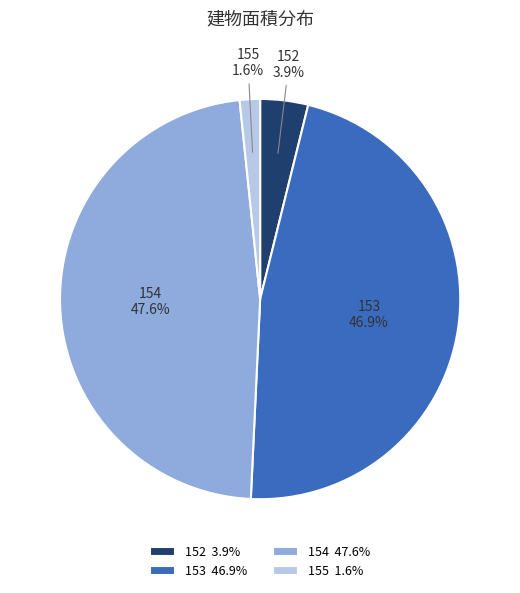

To the nearest percent, what portion does 154 represent?

48%